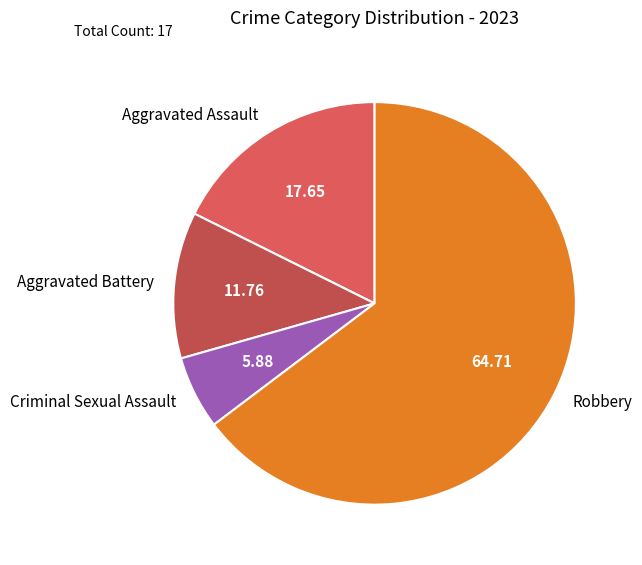

Is the sum of Criminal Sexual Assault and Aggravated Battery greater than half?

No